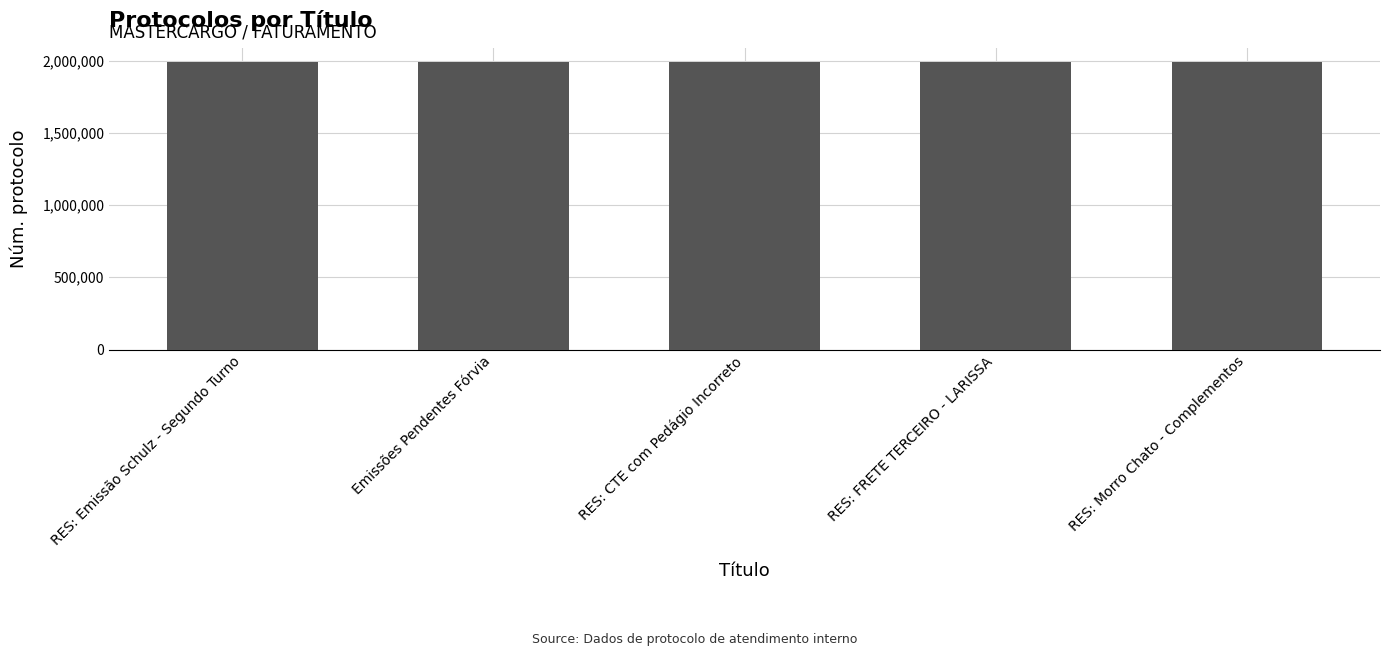

The chart shows a value of 3292884 at RES: Emissão Schulz - Segundo Turno. True or false?

False